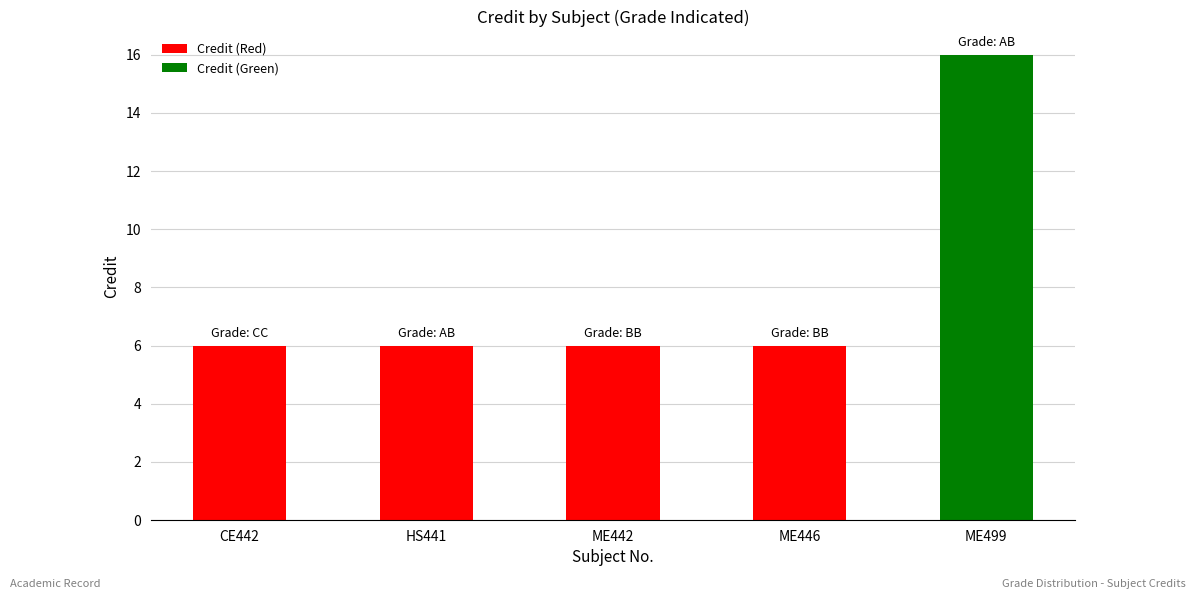

True or false: the data shows 16 at ME499.

True